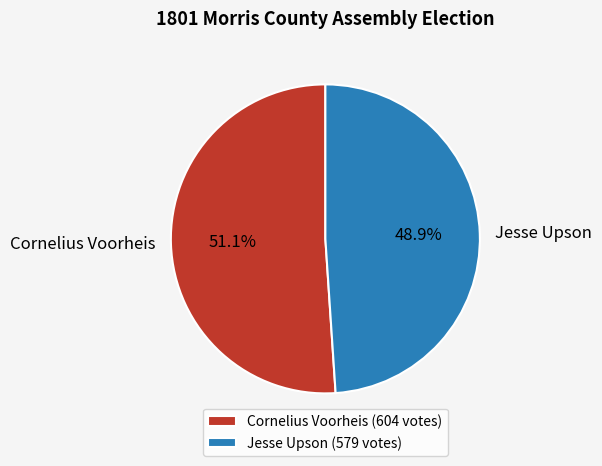

To the nearest percent, what is the combined percentage of Cornelius Voorheis and Jesse Upson?

100%